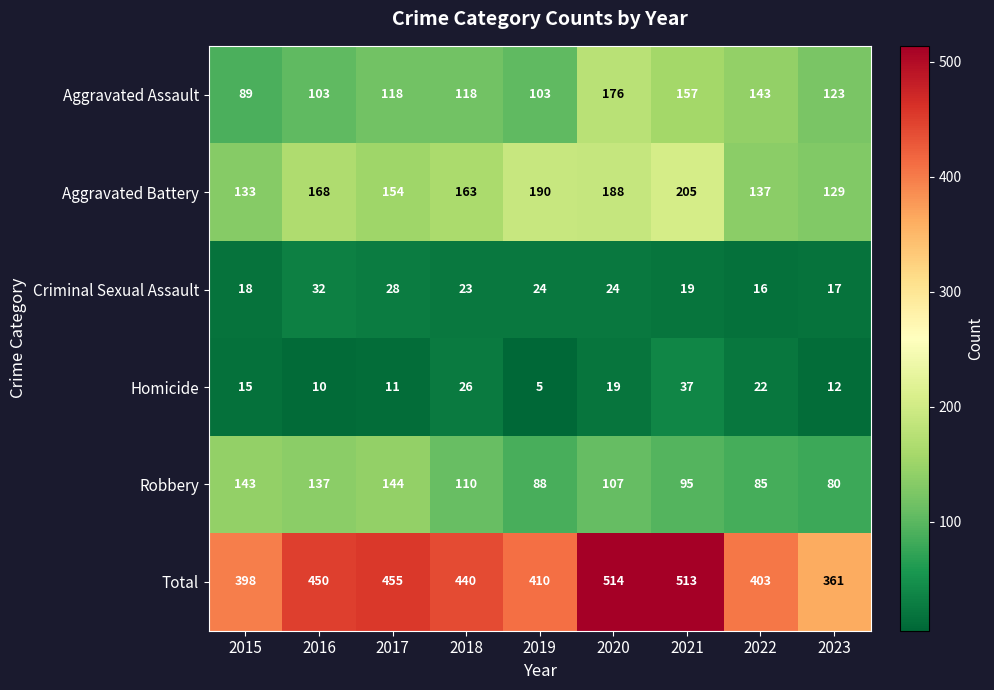

The Robbery series shows 143 at 2015. True or false?

True